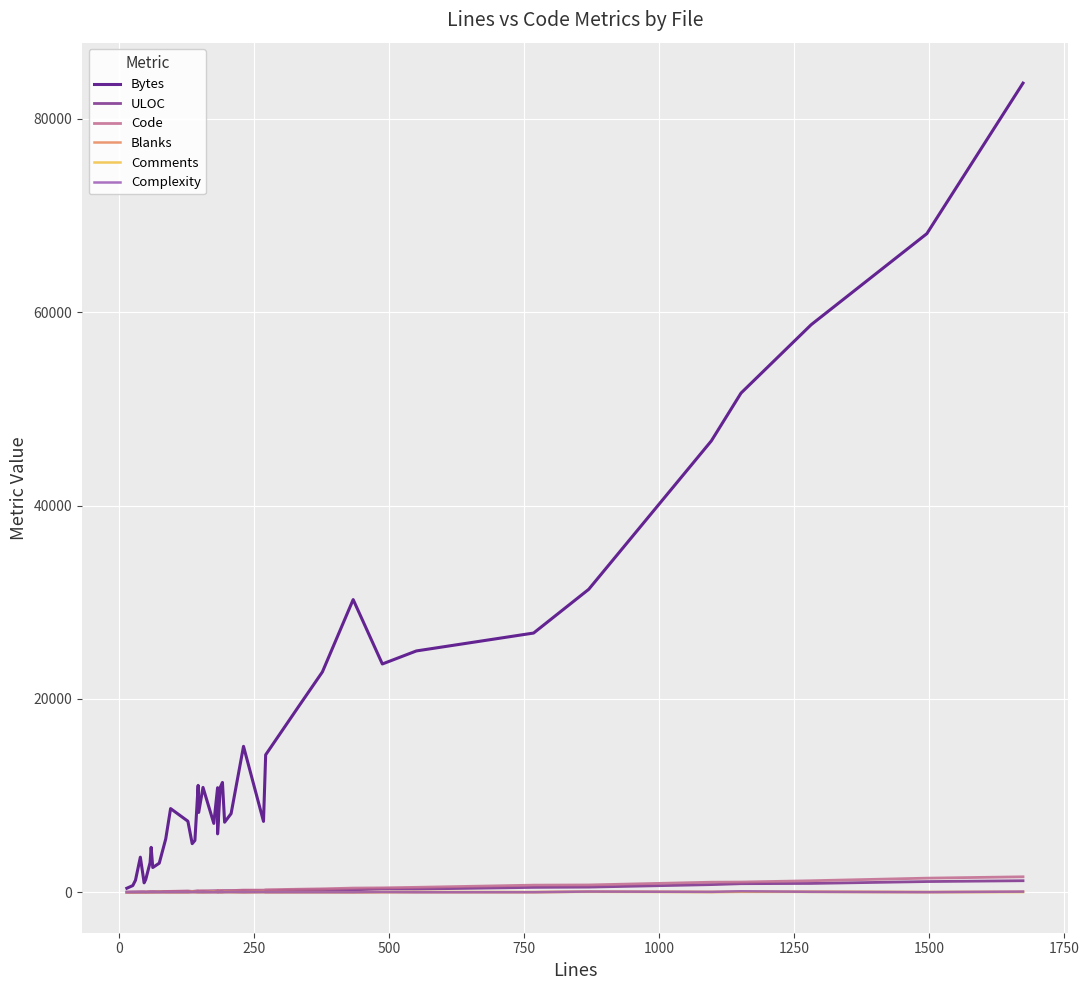

How many data points in Code are above 156?

19